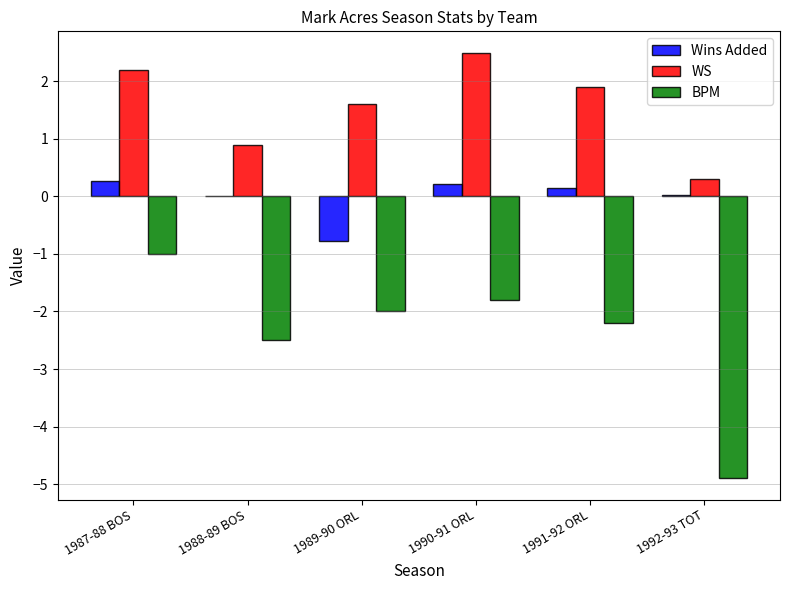

The value of WS at 1987-88 BOS is 2.2. True or false?

True